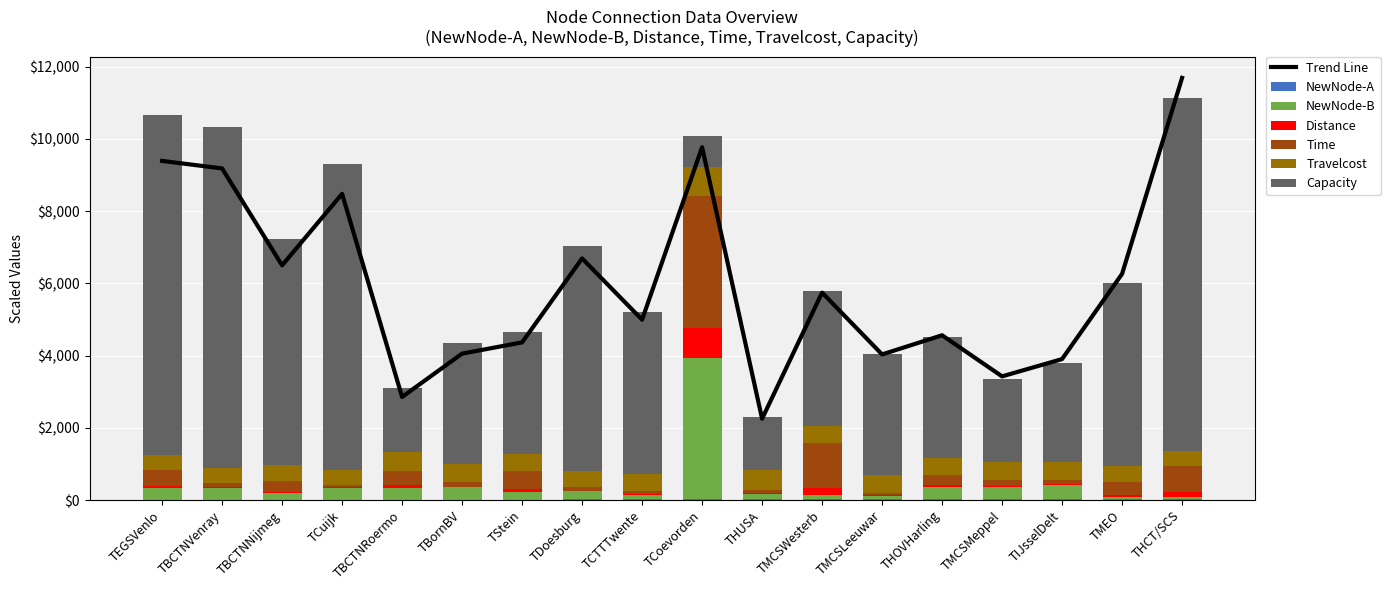

Which series changed the most between TCuijk and TMCSLeeuwar?

Capacity